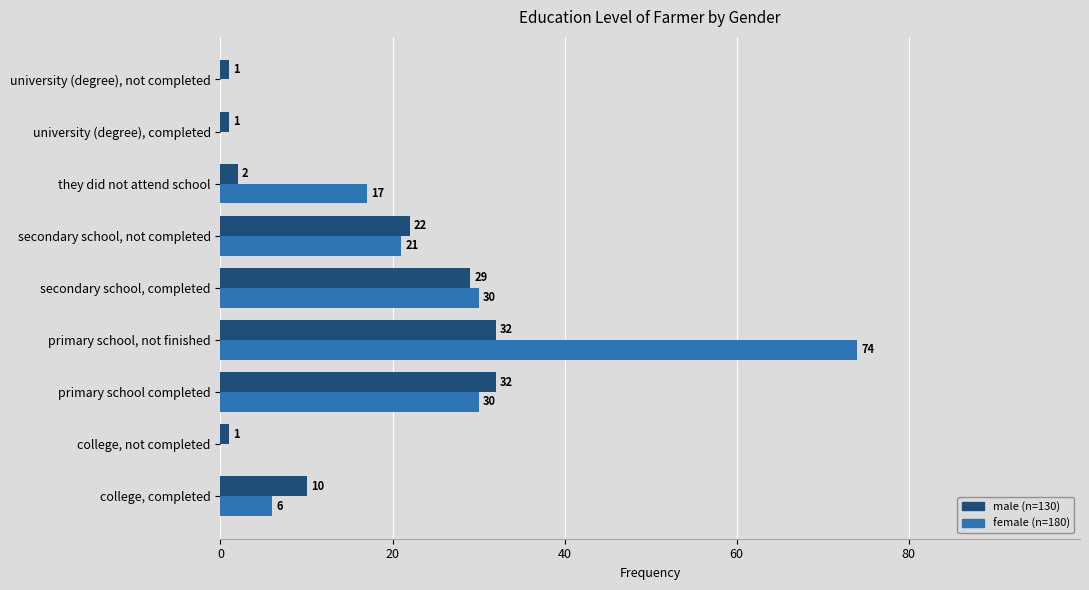

At which category is the sum across all series the highest?

primary school, not finished